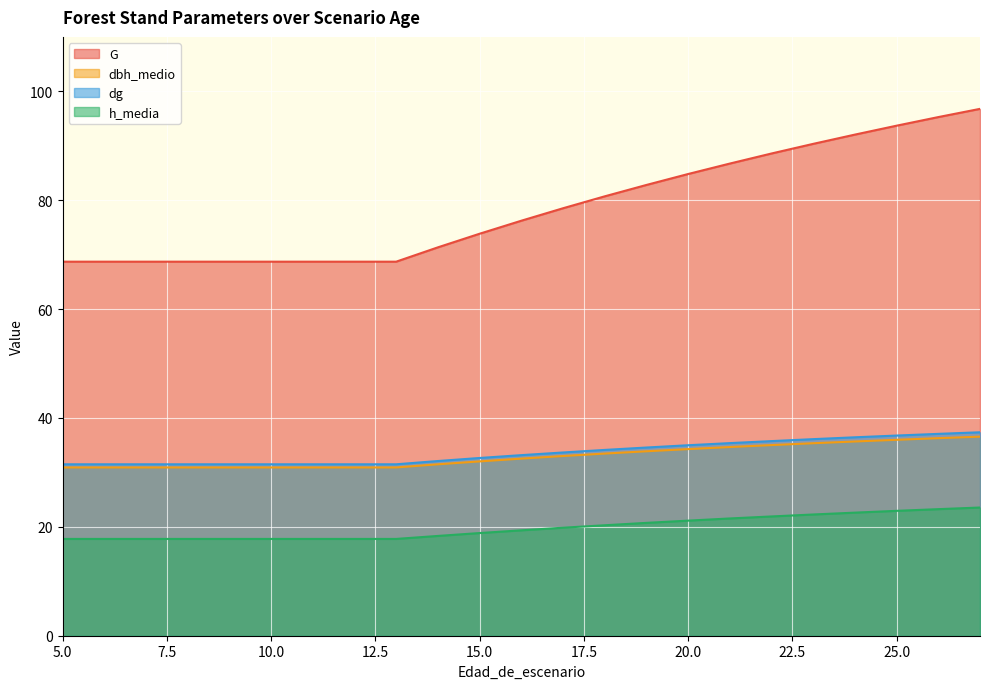

Is it true that dbh_medio equals 8.1 at 16?

False